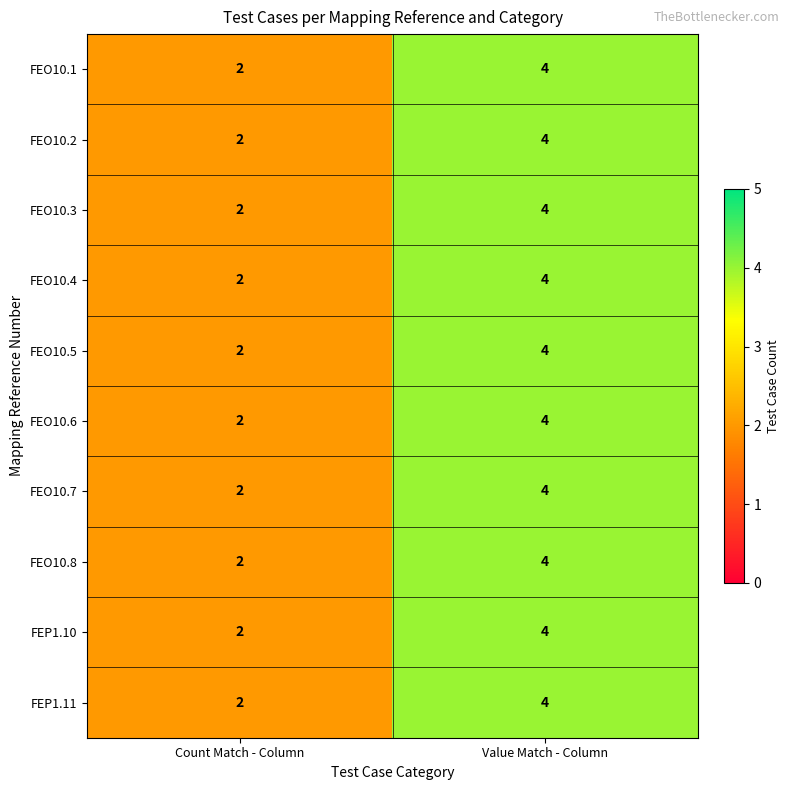

Reading right to left, list all the values displayed in this chart.

FEO10.1: Value Match - Column=4	Count Match - Column=2
FEO10.2: Value Match - Column=4	Count Match - Column=2
FEO10.3: Value Match - Column=4	Count Match - Column=2
FEO10.4: Value Match - Column=4	Count Match - Column=2
FEO10.5: Value Match - Column=4	Count Match - Column=2
FEO10.6: Value Match - Column=4	Count Match - Column=2
FEO10.7: Value Match - Column=4	Count Match - Column=2
FEO10.8: Value Match - Column=4	Count Match - Column=2
FEP1.10: Value Match - Column=4	Count Match - Column=2
FEP1.11: Value Match - Column=4	Count Match - Column=2